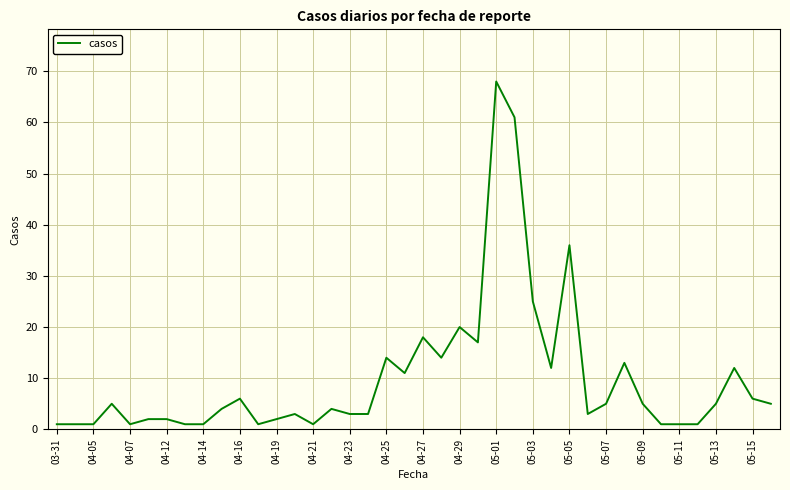

What is the greatest value displayed?

68